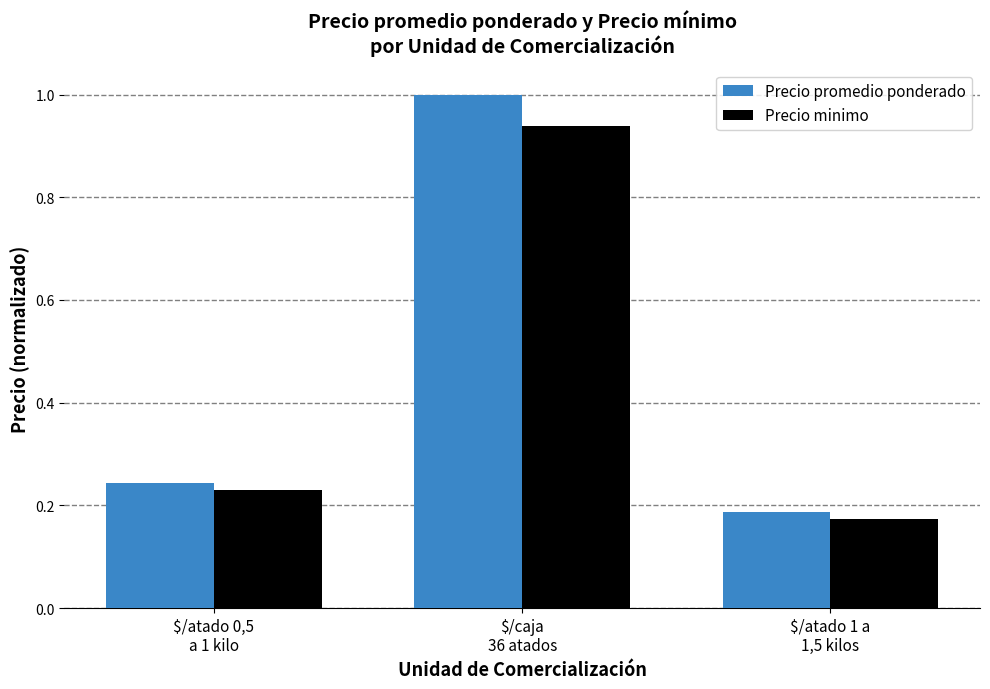

Which series has the largest range (max minus min)?

Precio promedio ponderado